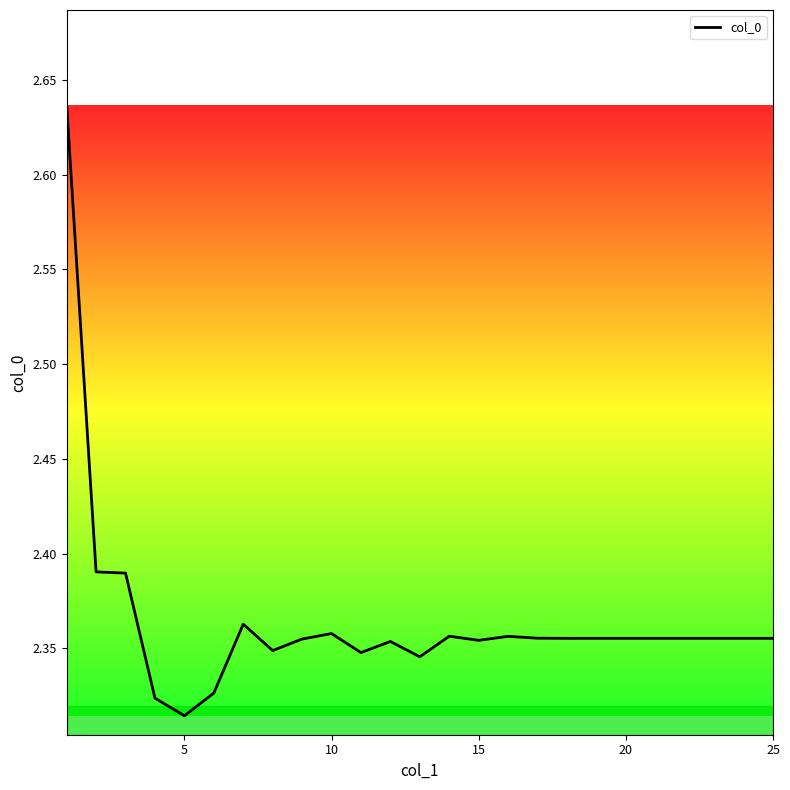

Count the number of data series in this chart.

1